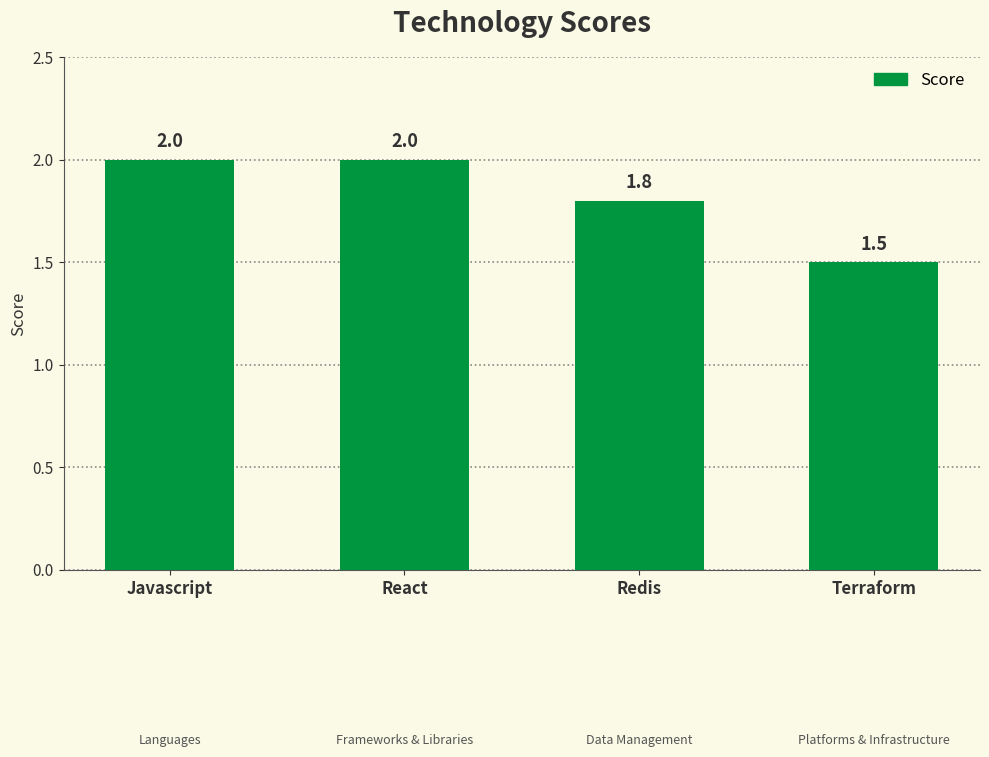

What is the label of the 4th bar from the left?

Terraform